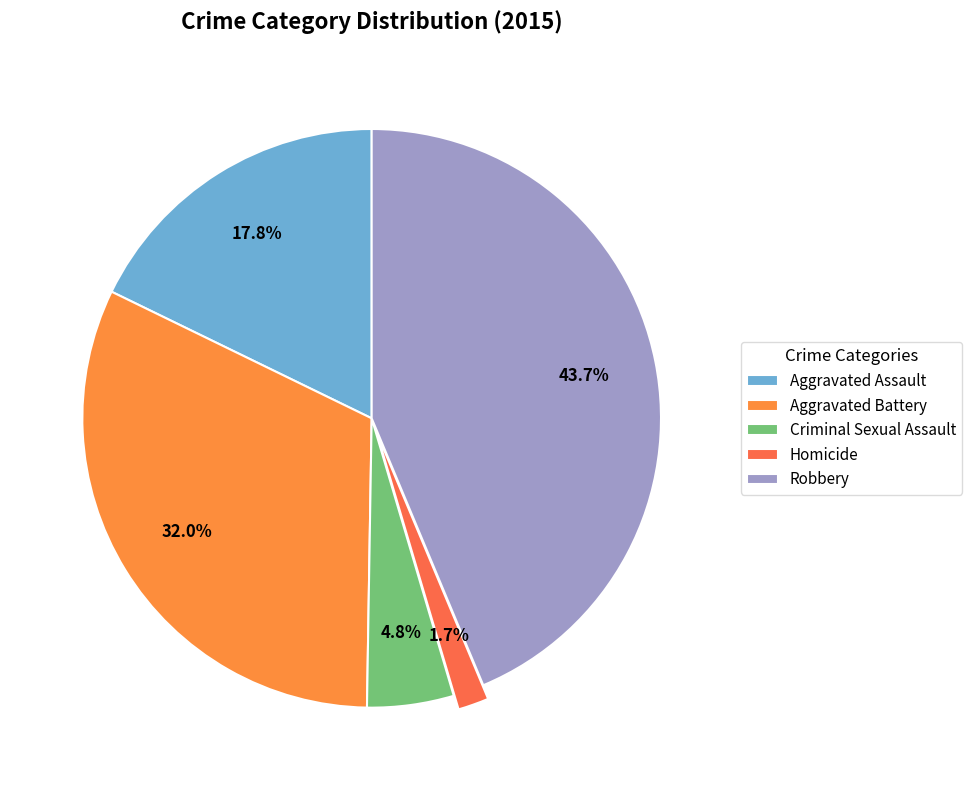

How many segments does this pie chart have?

5